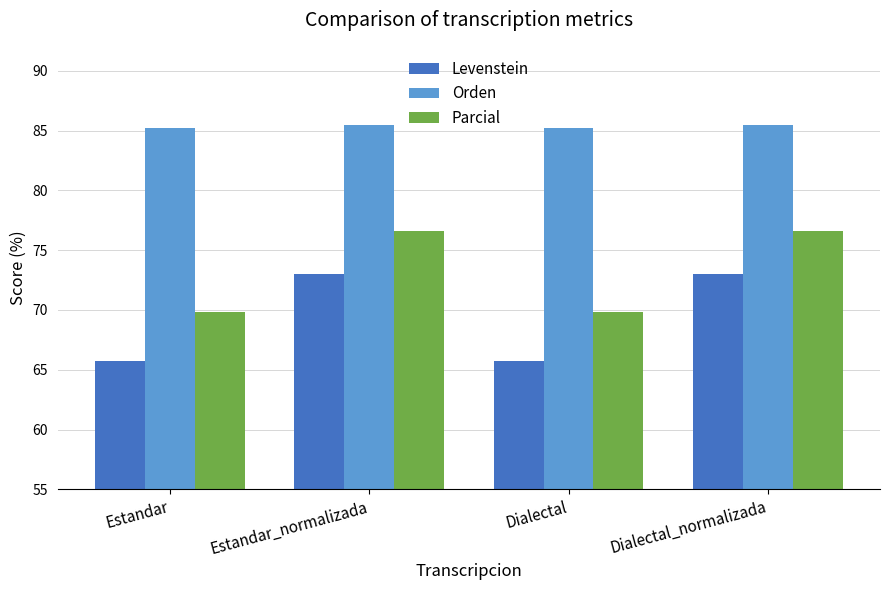

Reading right to left, list all the values displayed in this chart.

Levenstein: 73.0	65.7	73.0	65.7
Orden: 85.4	85.2	85.4	85.2
Parcial: 76.6	69.9	76.6	69.9